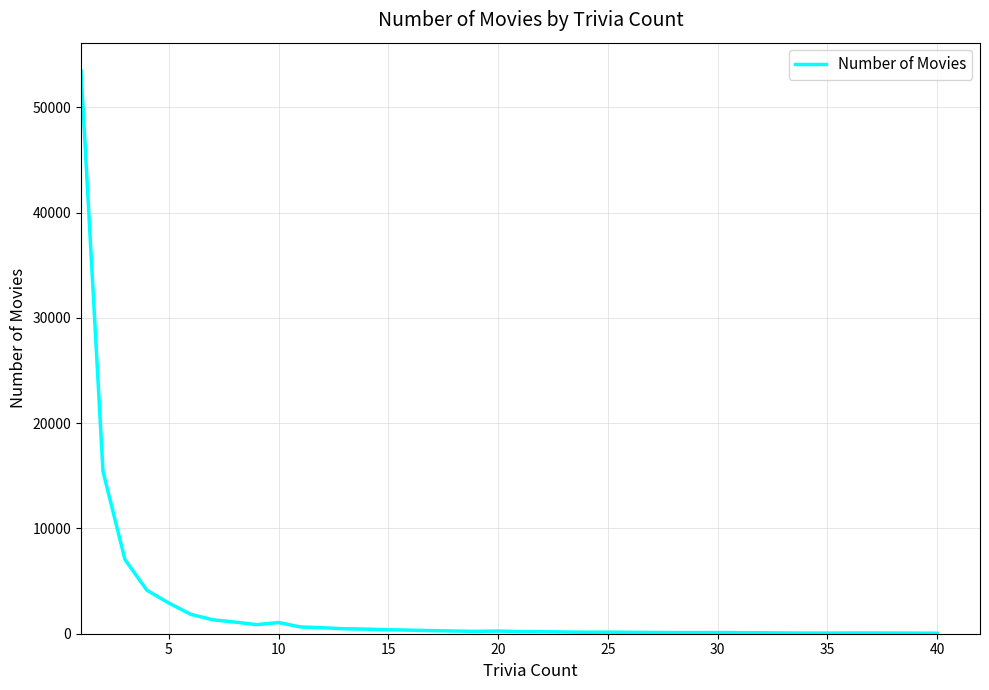

What is the difference between the maximum and minimum values?

53428